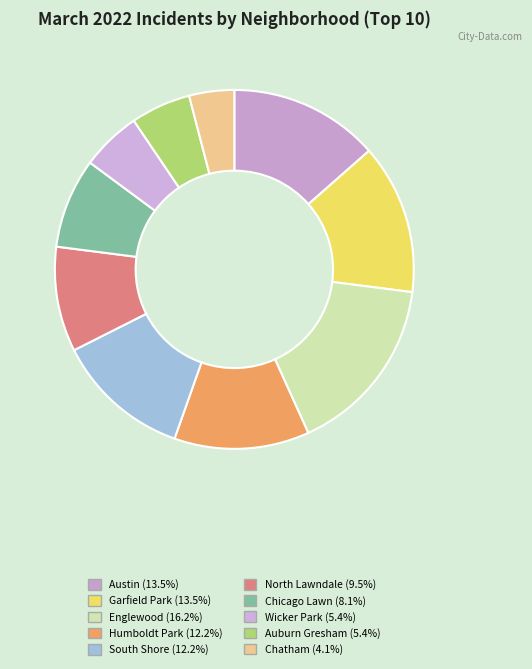

To the nearest percent, what portion does Humboldt Park represent?

12%